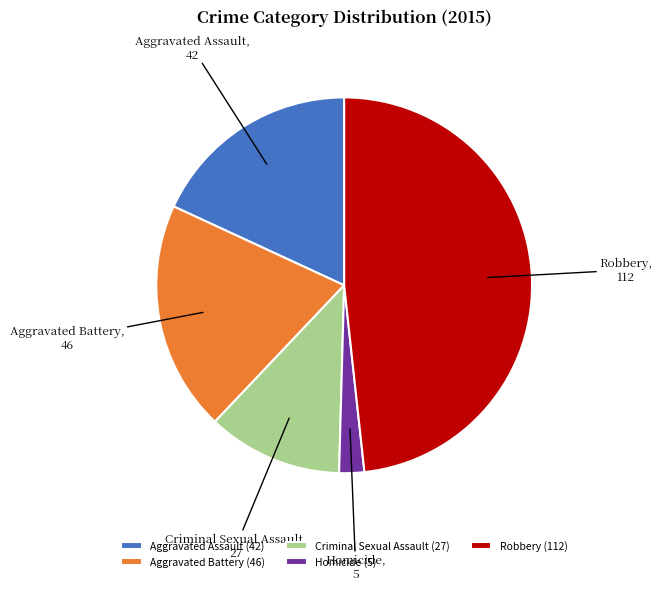

Between Aggravated Assault and Robbery, which is larger?

Robbery